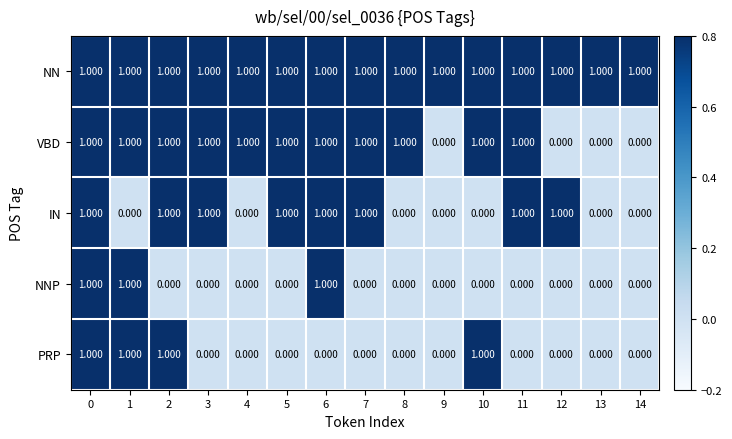

Is the value of IN at 3 greater than the value of NNP at 11?

Yes